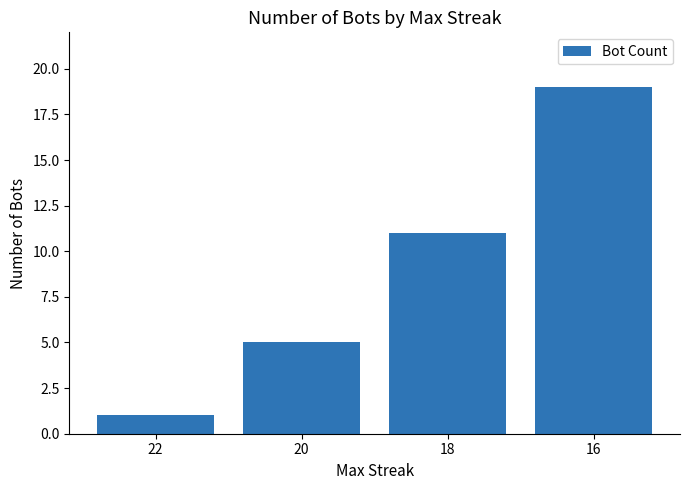

The chart shows a value of 1 at 22. True or false?

True